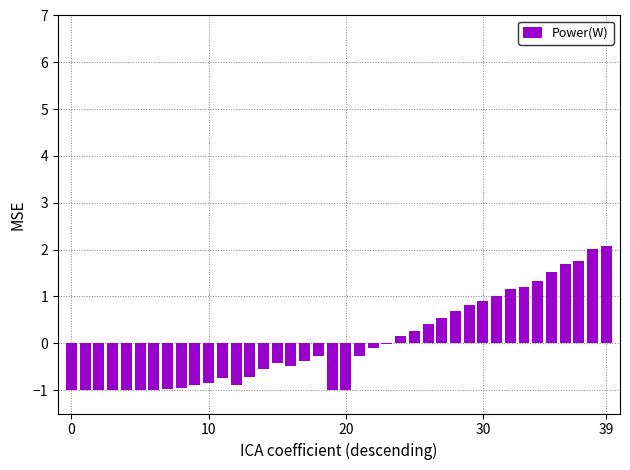

What is the maximum value shown in the chart?

2.1